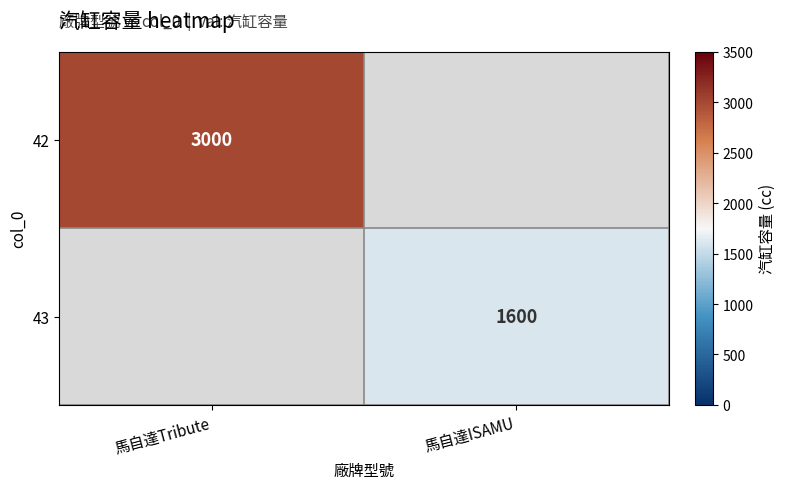

The value of 43 at 馬自達ISAMU is 1600. True or false?

True